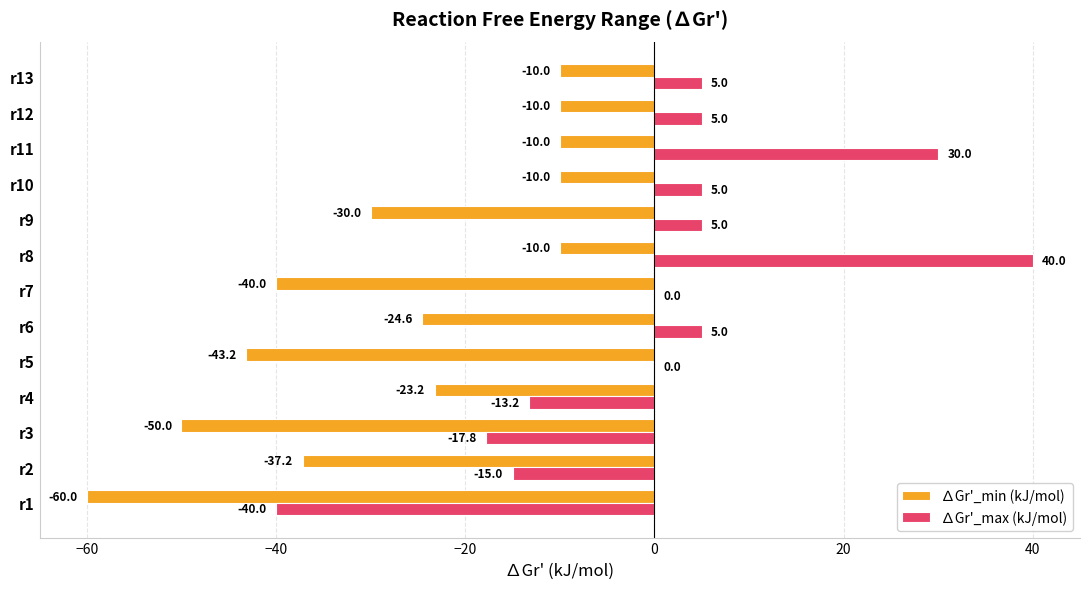

What is the maximum value shown in the chart?

40.0